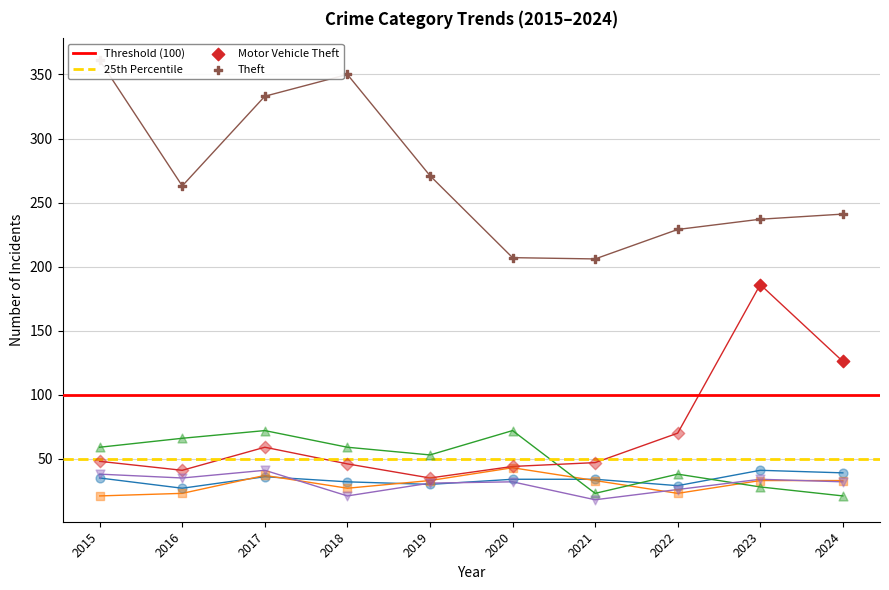

Which series contains the highest Y value?

Theft